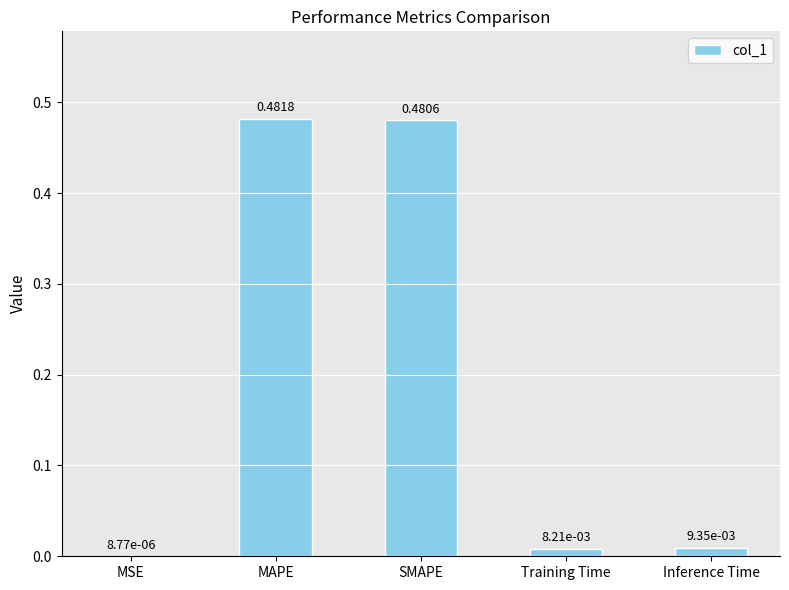

What is the sum of all values?

1.0